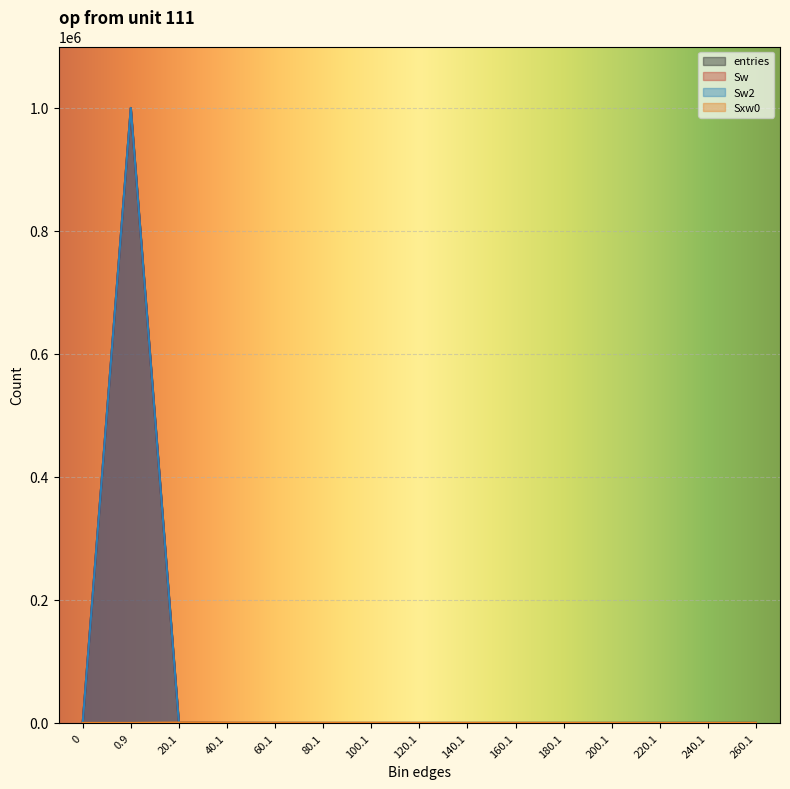

At how many categories does at least one series exceed 31510?

1